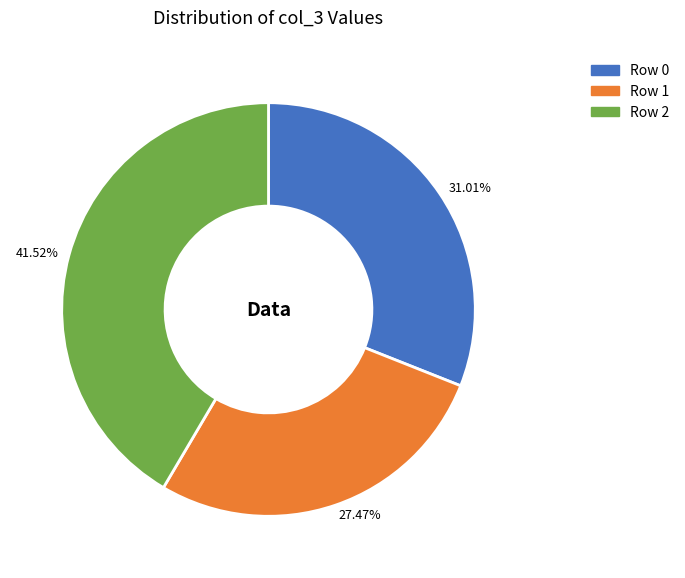

Does any single category account for the majority?

No